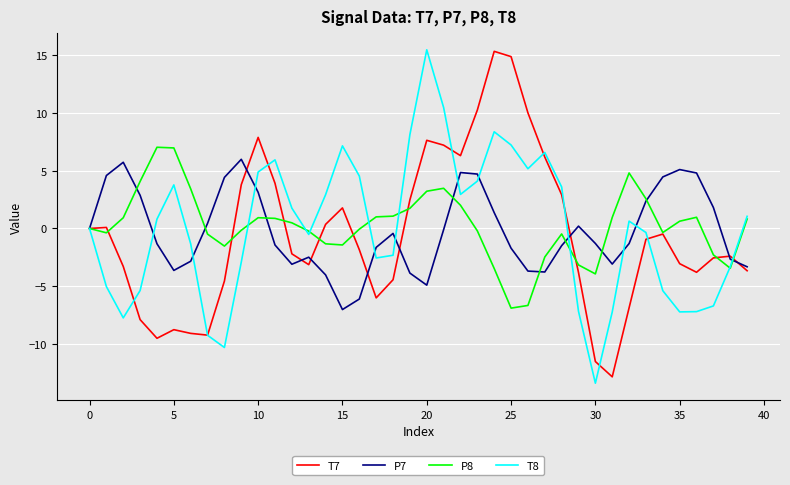

In P8, how many points are higher than both neighbors (excluding endpoints)?

6